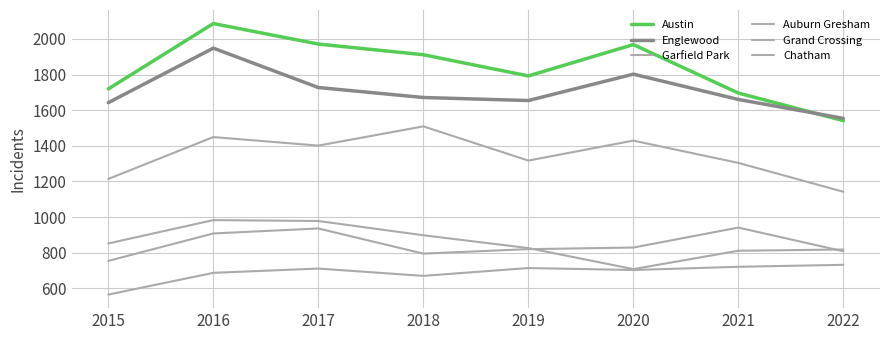

True or false: Chatham and Auburn Gresham cross at least once.

False